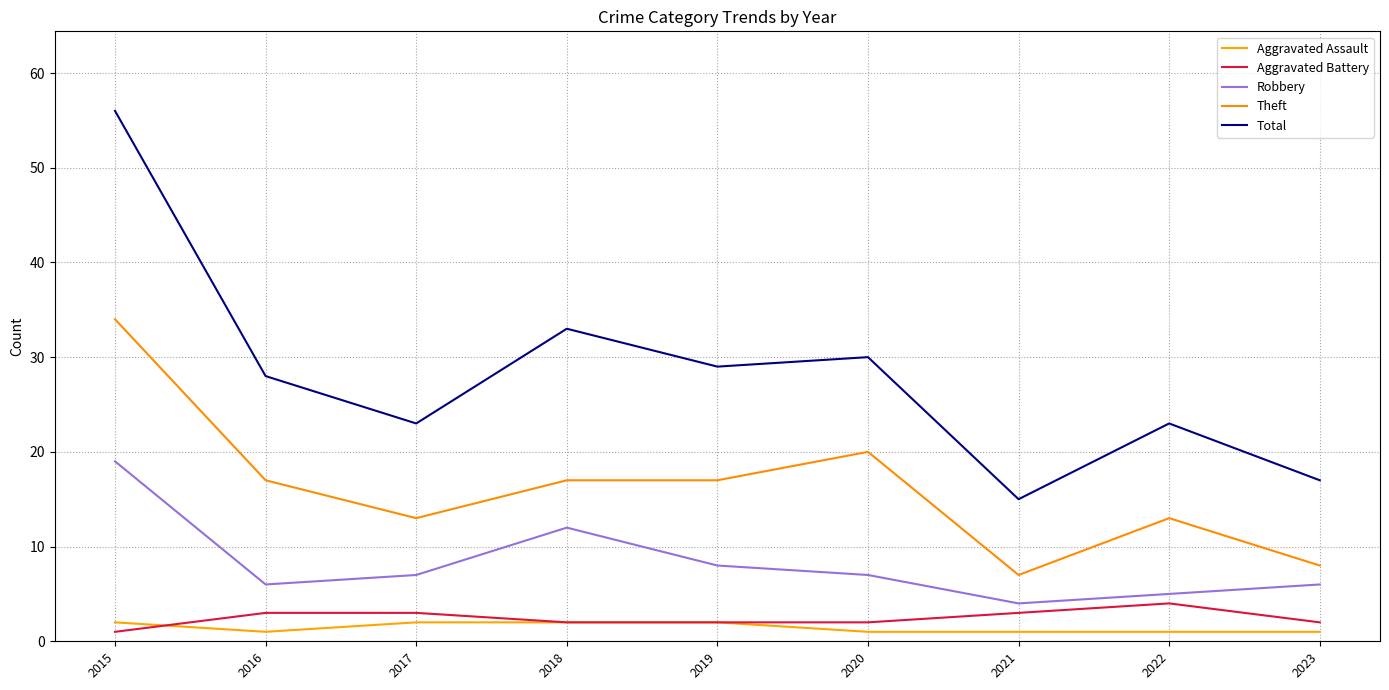

How many interior local peaks does the Aggravated Battery series have?

1